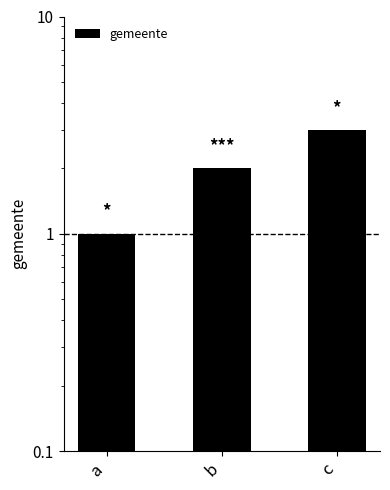

At which label is the value closest to 2?

b